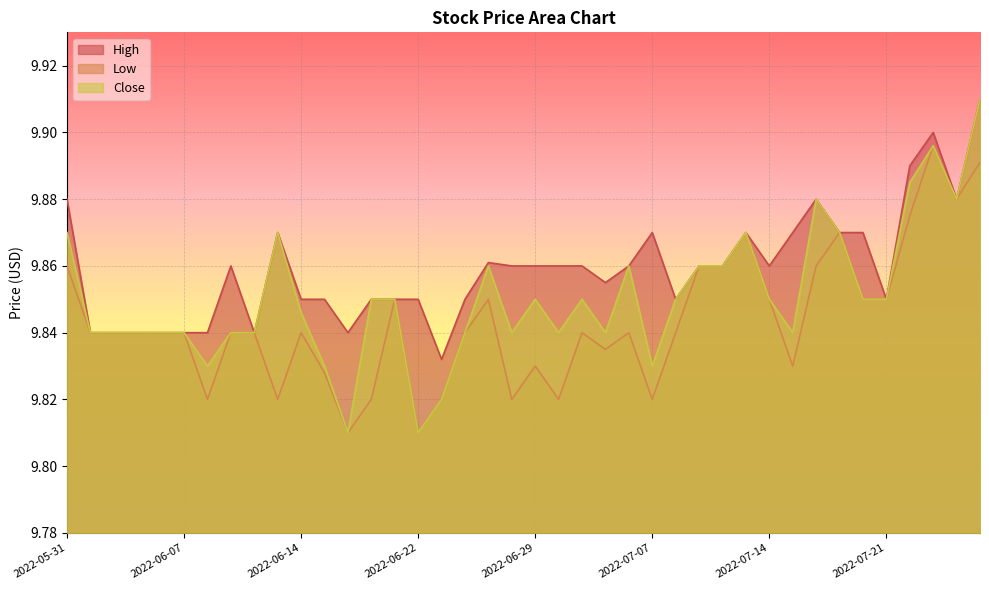

What position from the left is 2022-06-29?

21